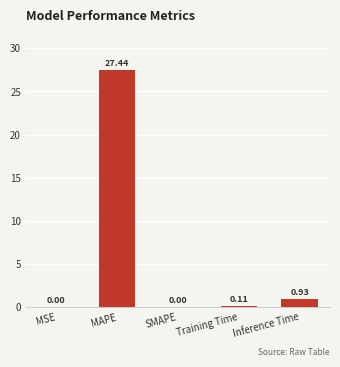

Where is the data nearest to the value 13?

Inference Time